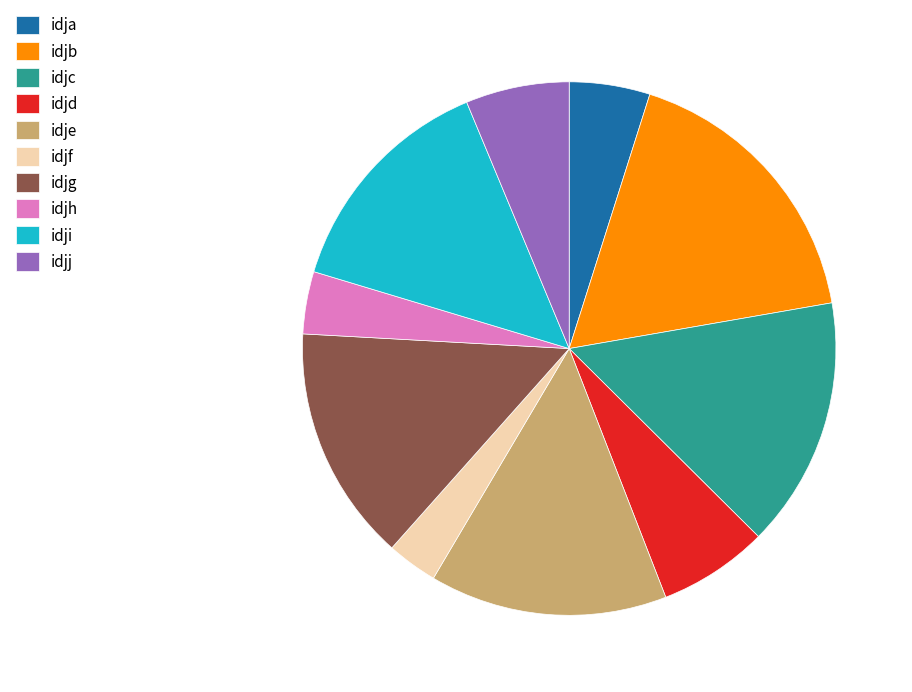

What is the smallest slice in the pie chart?

idjf